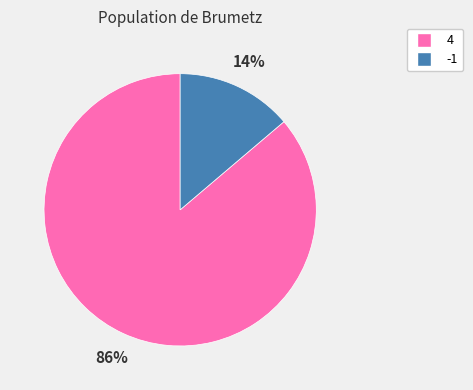

Which has a higher value, 4 or -1?

4